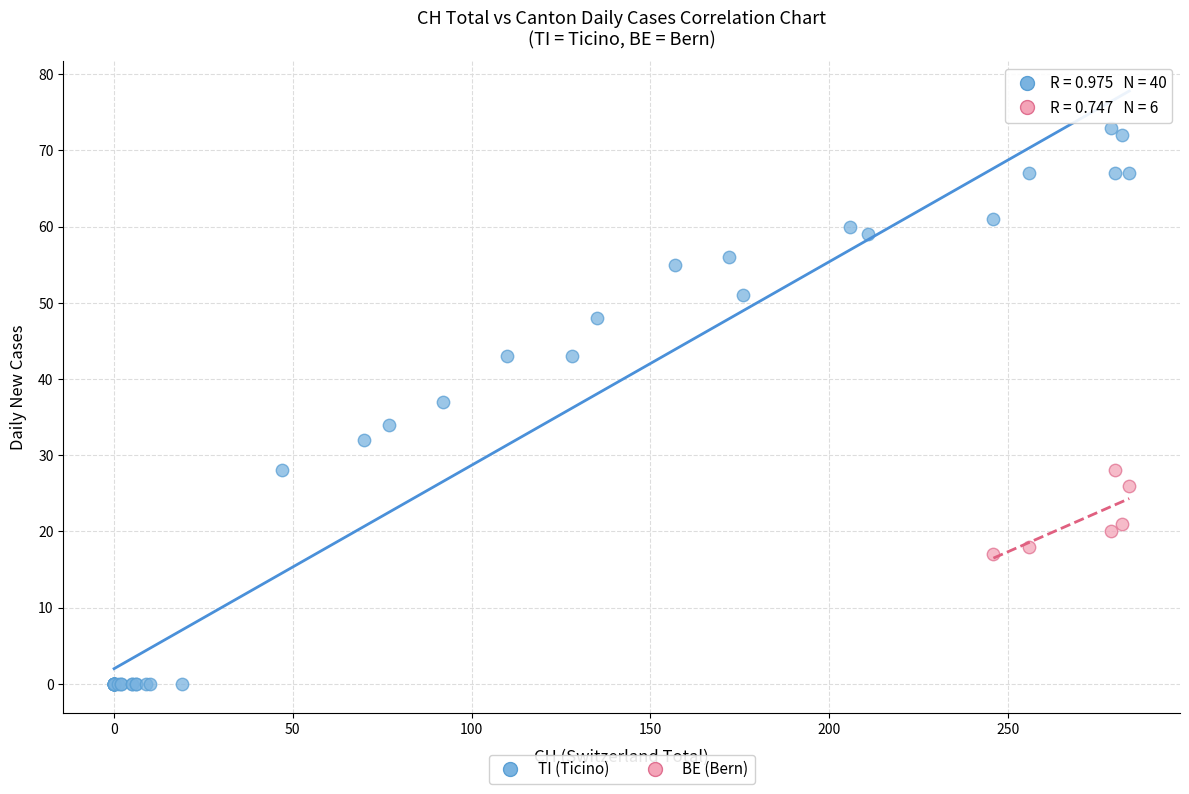

Which series contains the highest Y value?

TI (Ticino)